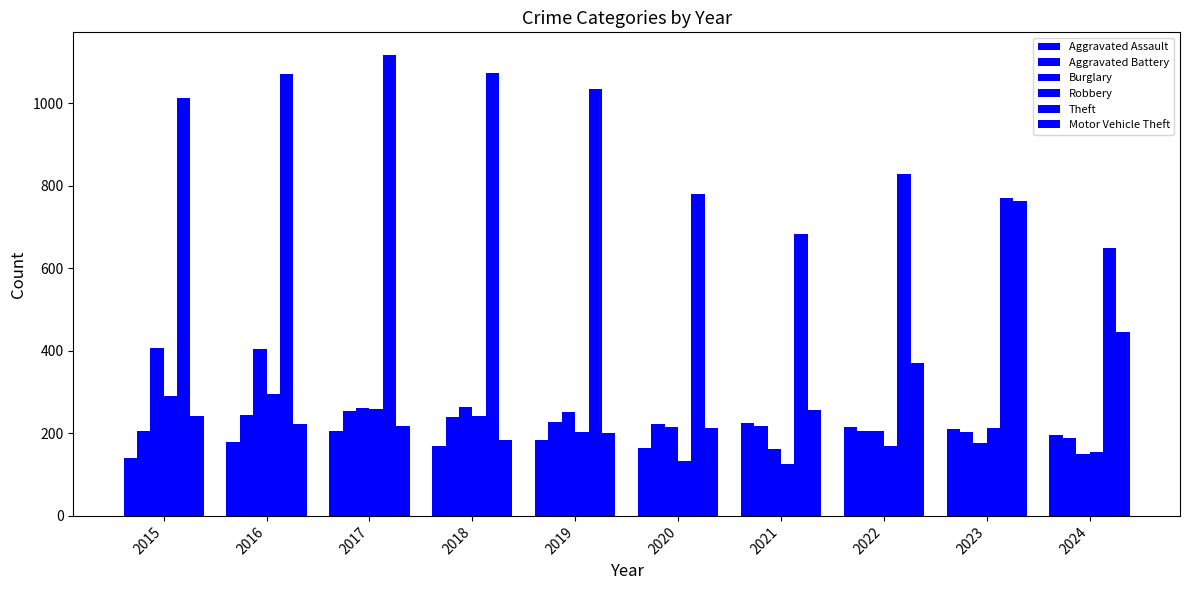

How many bars are there in each group?

6